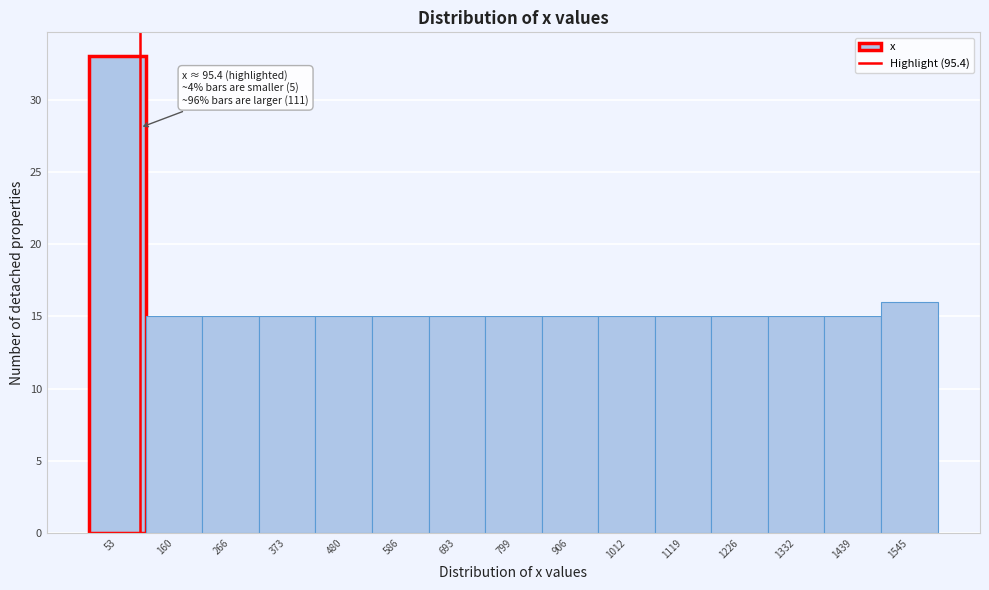

Which range on the x-axis has the tallest bar?

0 to 100